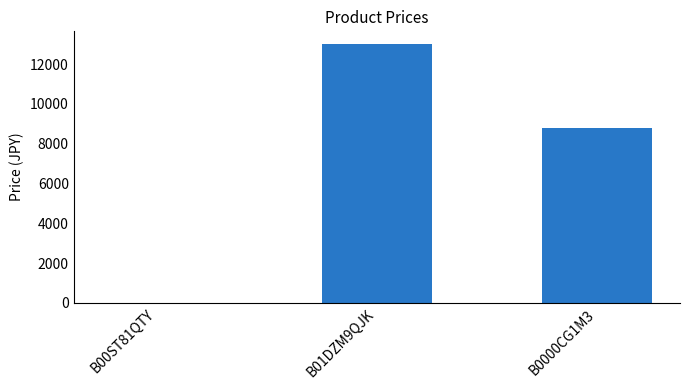

What is the change in value from B00ST81QTY to B0000CG1M3?

+8800